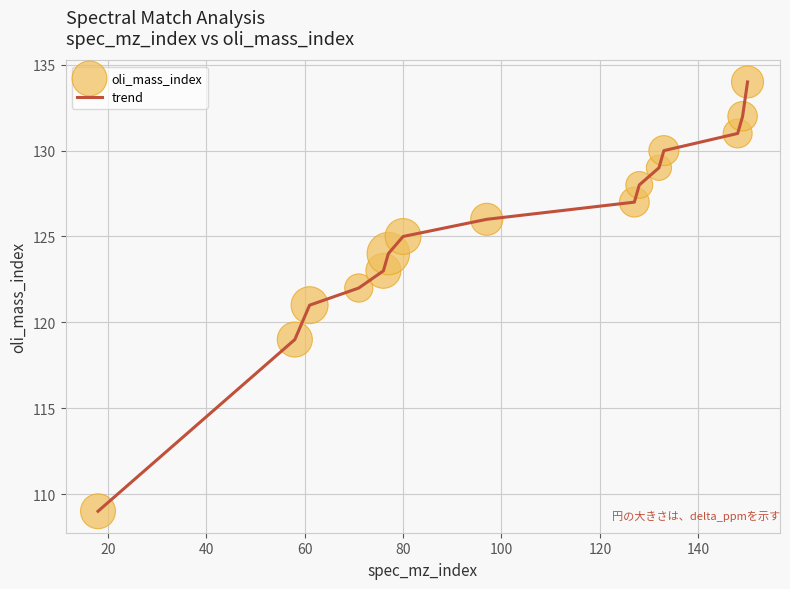

What is the maximum value shown in the chart?

134